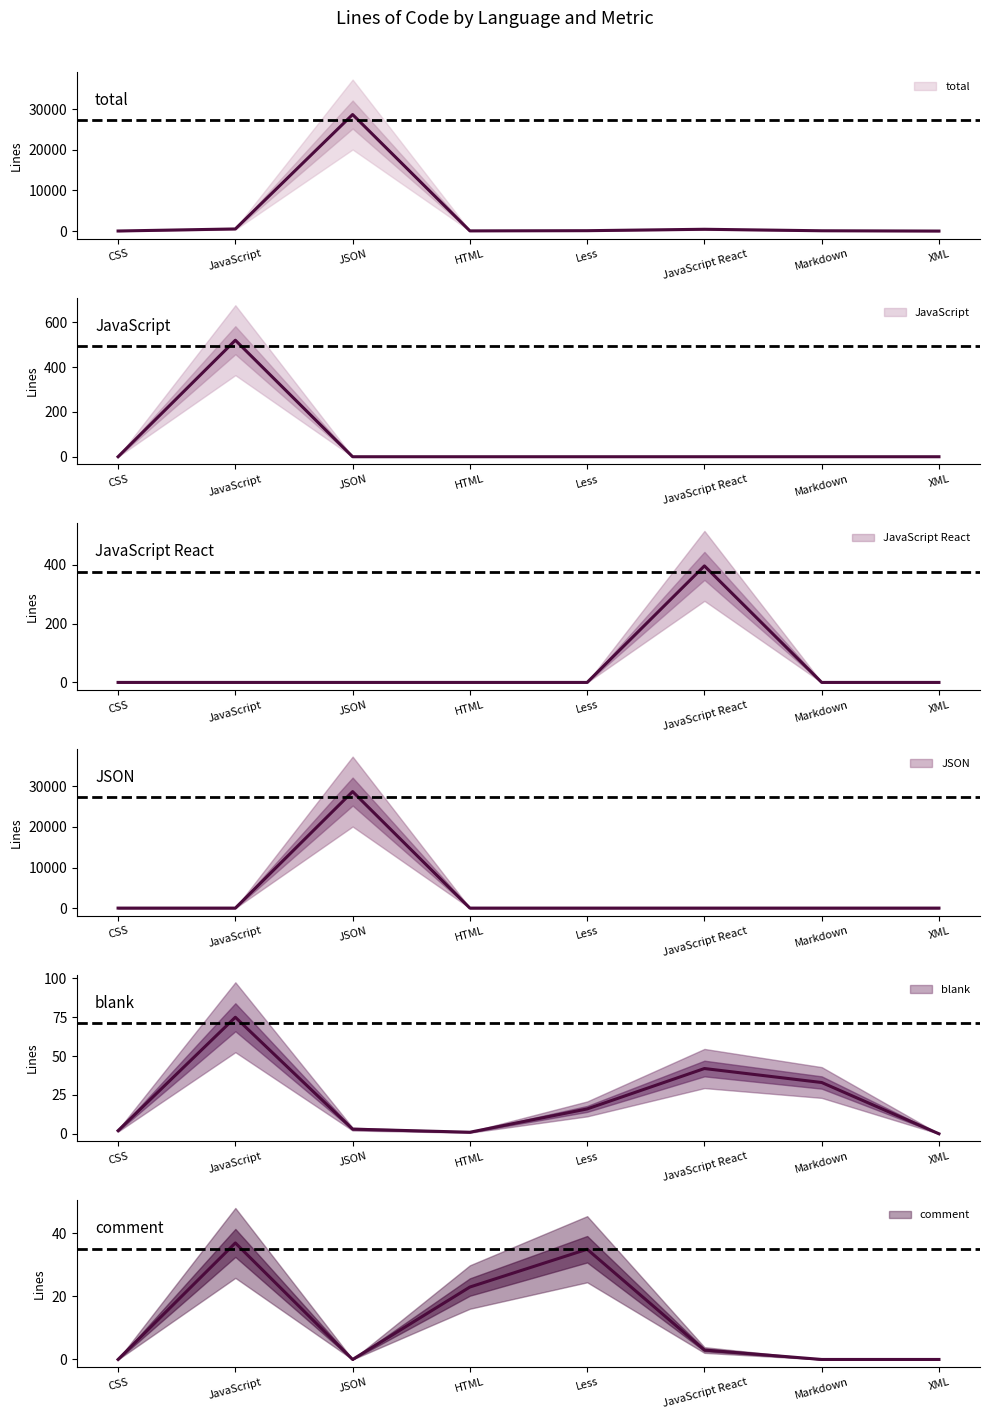

Between Less and JavaScript React, which series saw the biggest shift?

JavaScript React